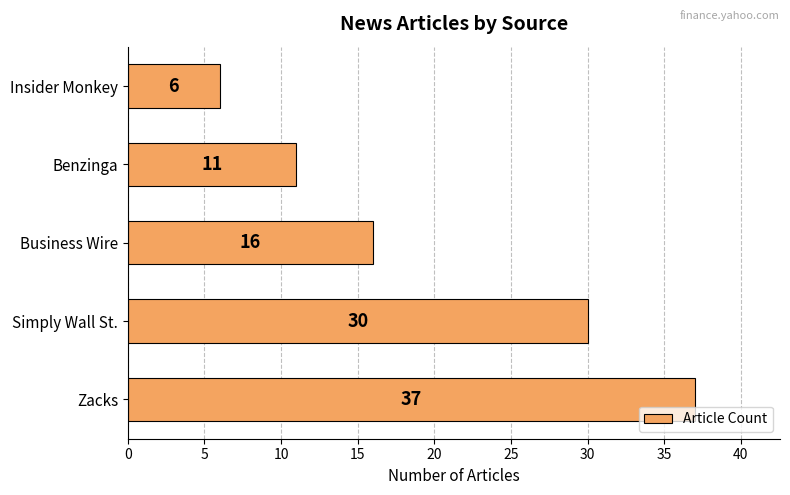

How many values are below 16?

2